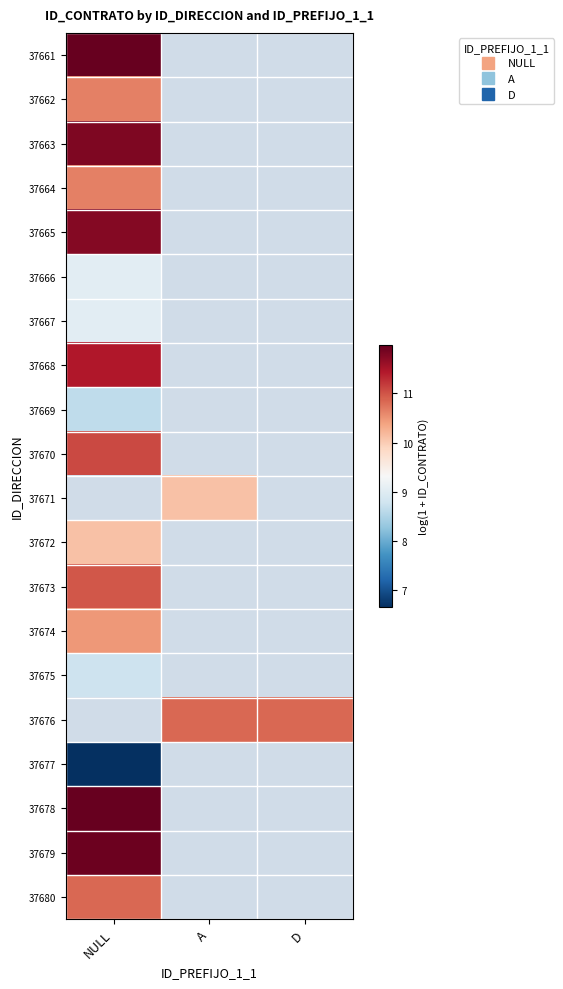

The 37675 series shows 8.8 at NULL. True or false?

True